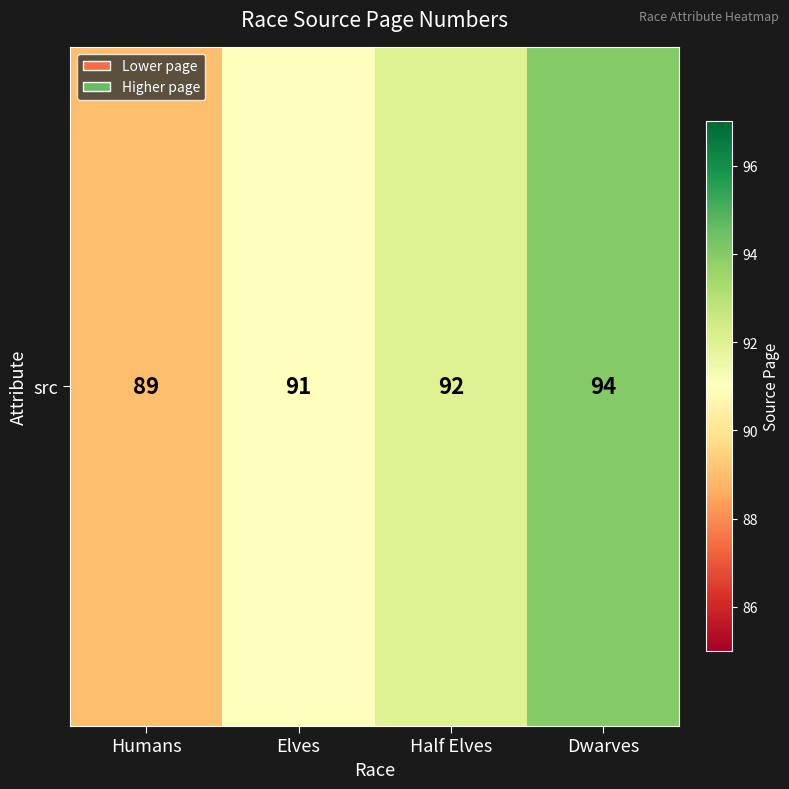

What is the greatest value displayed?

94